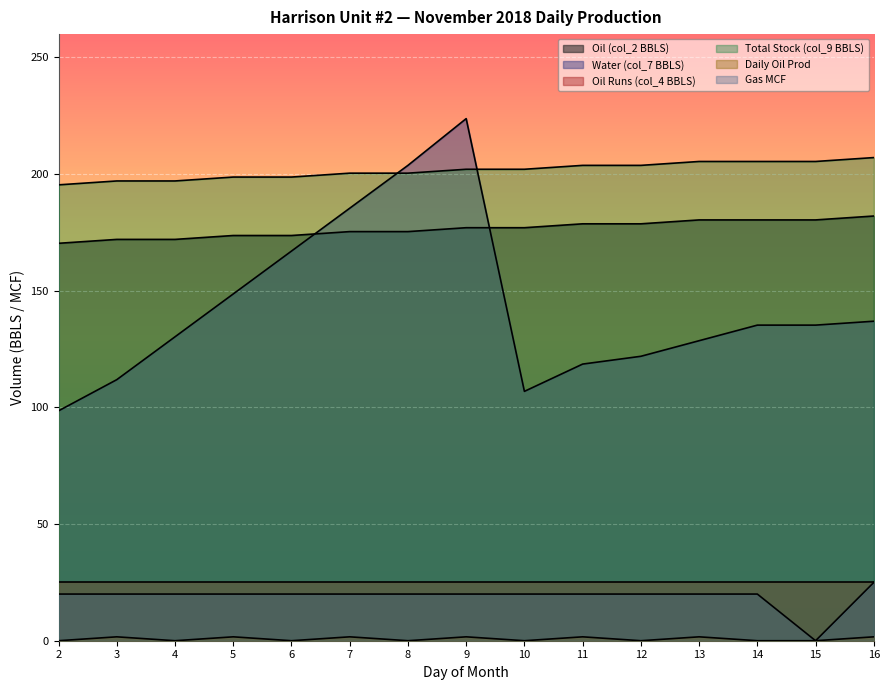

True or false: Oil (col_2 BBLS) has a value of 175.3 at 7.

True